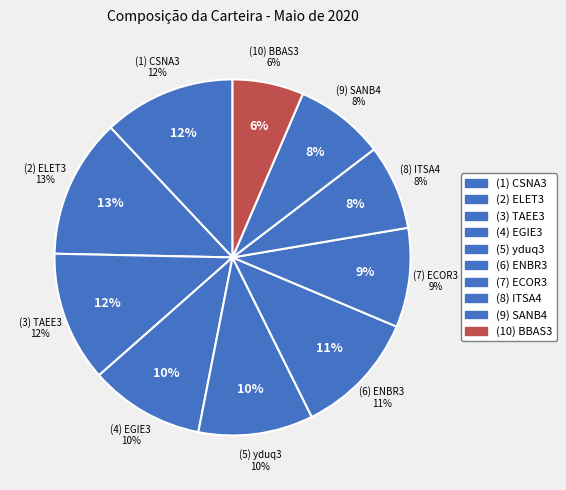

What portion of the pie excludes ELET3?

87.3%